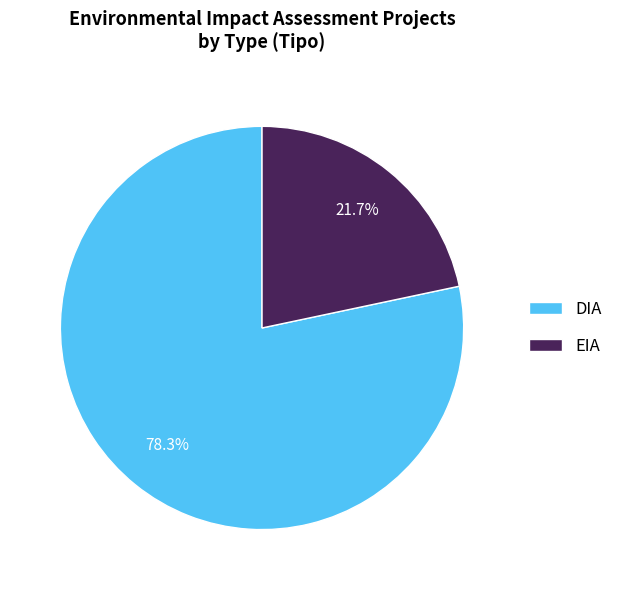

How many slices are in this pie chart?

2